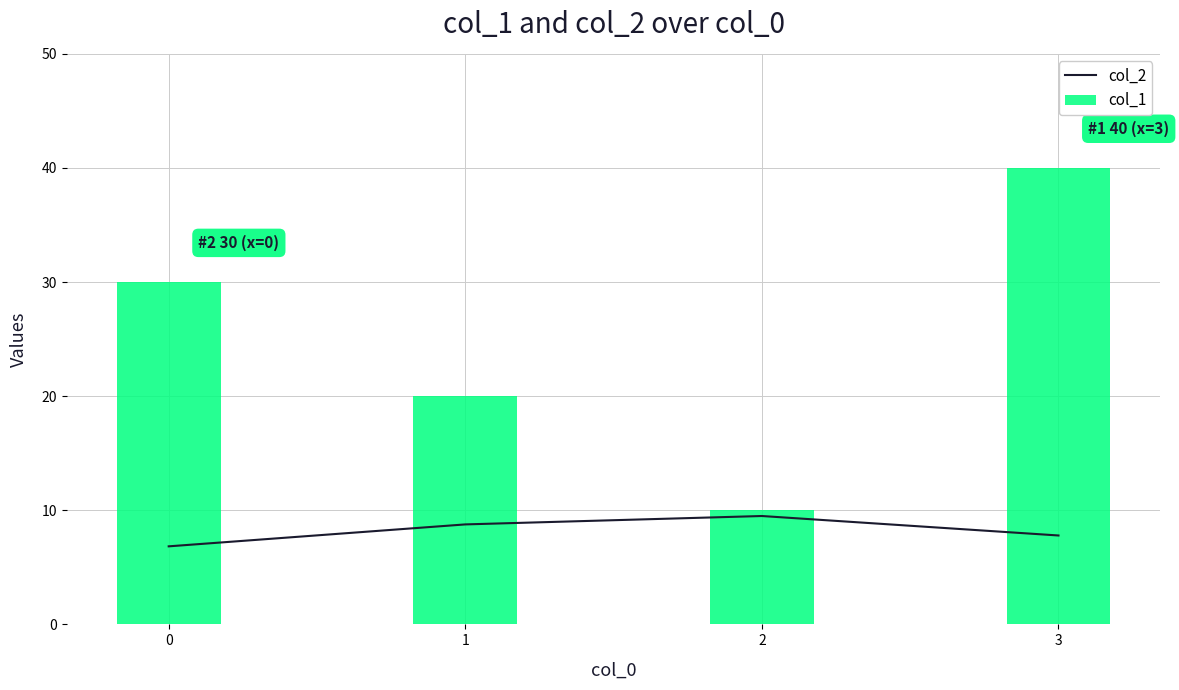

What is the difference between the second highest and second lowest values in the col_2 series?

1.0